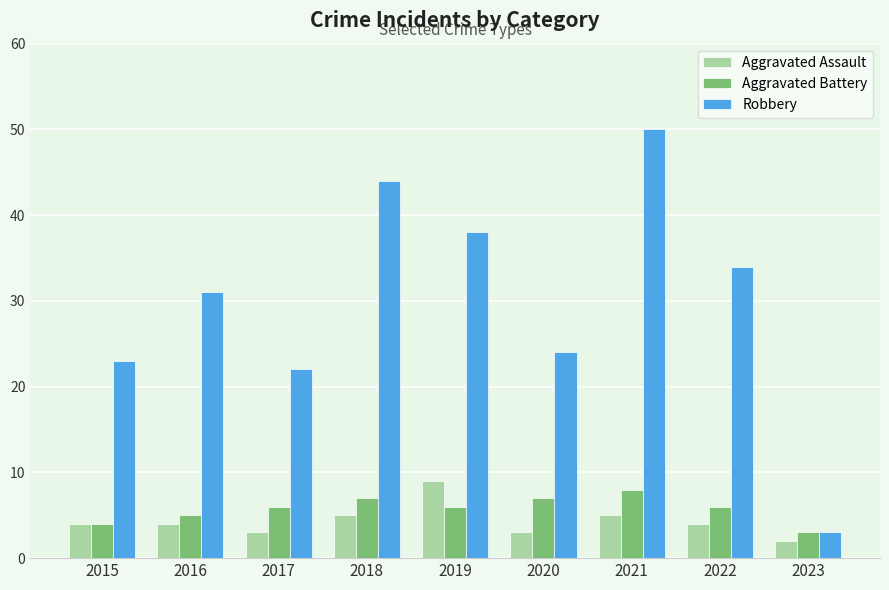

Reading left to right, extract all data points from this chart.

Aggravated Assault: 4	4	3	5	9	3	5	4	2
Aggravated Battery: 4	5	6	7	6	7	8	6	3
Robbery: 23	31	22	44	38	24	50	34	3